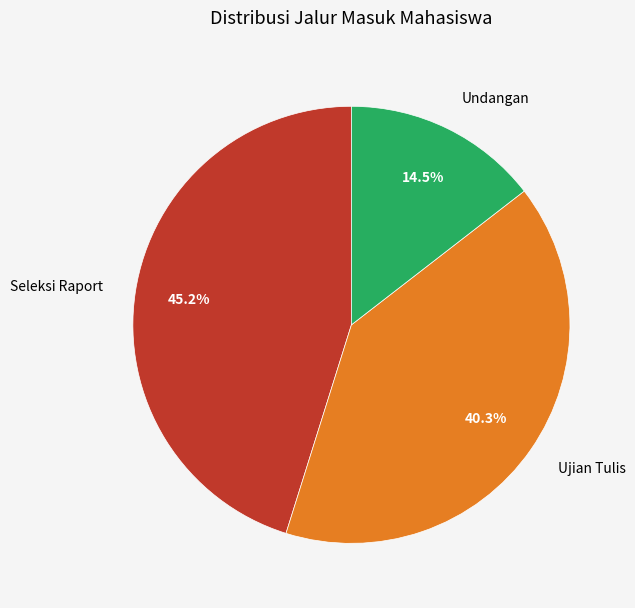

What percentage do Ujian Tulis and Seleksi Raport together represent?

85.5%